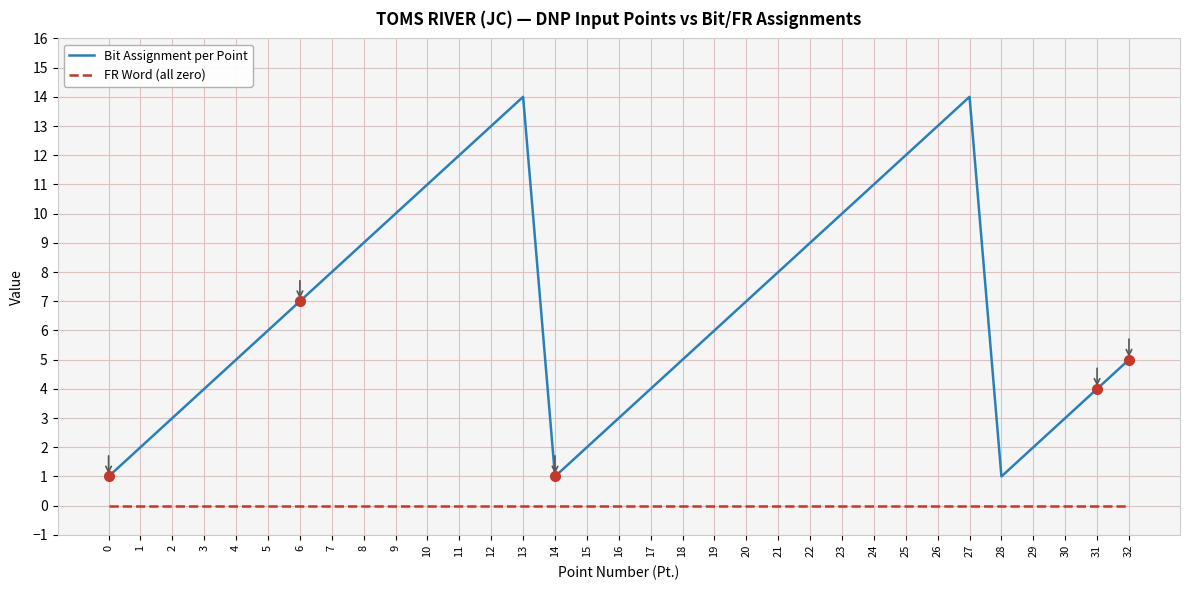

Read the Bit Assignment per Point value at 24, to the nearest 5.

10